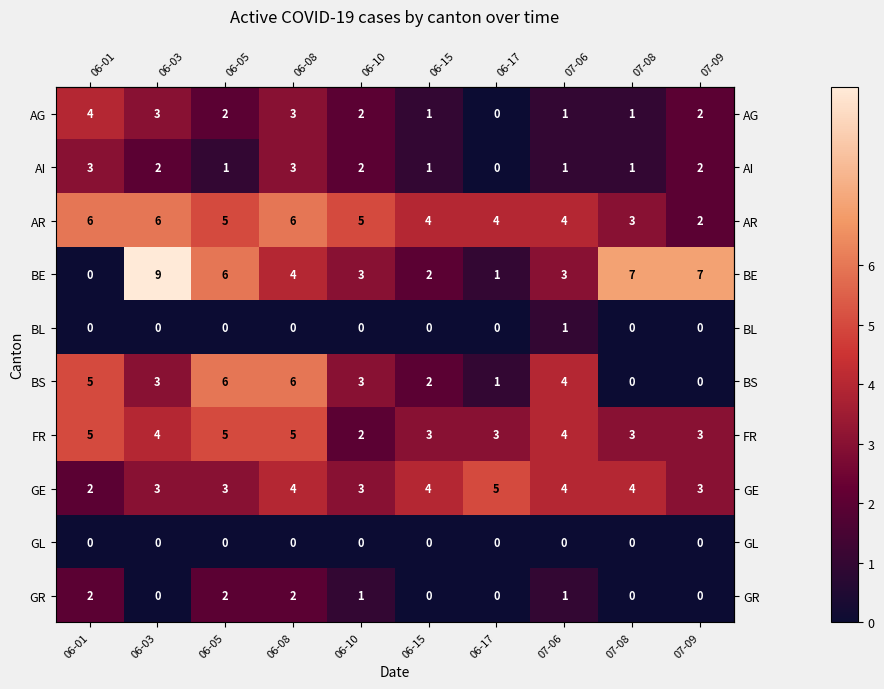

Where does the AG series first go above 2?

06-01